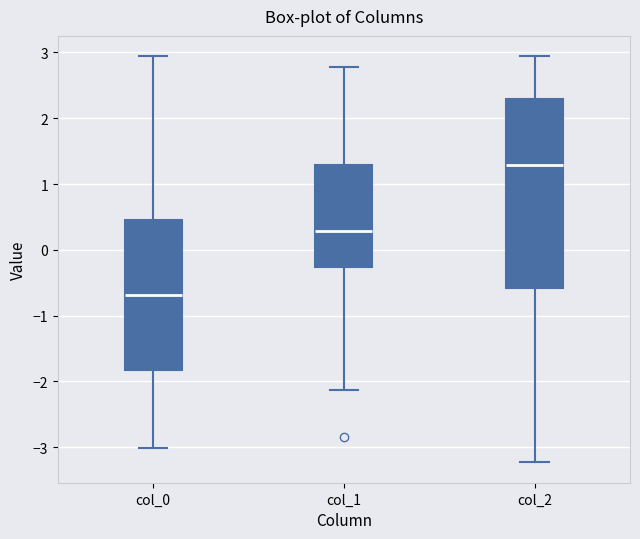

Reading left to right, read every box against the y-axis: the position of its median line, the range the box covers, and the ends of its whiskers. The values are not printed on the chart, so give them approximately, as read against the axis.

col_0: median -0.7, box -1.8 to 0.4, whiskers -3.0 to 2.9
col_1: median 0.3, box -0.3 to 1.3, whiskers -2.1 to 2.8
col_2: median 1.3, box -0.6 to 2.3, whiskers -3.2 to 2.9